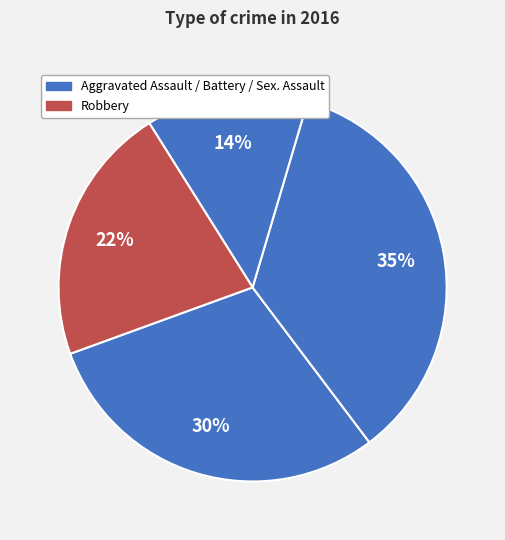

Count the number of slices in the pie.

4